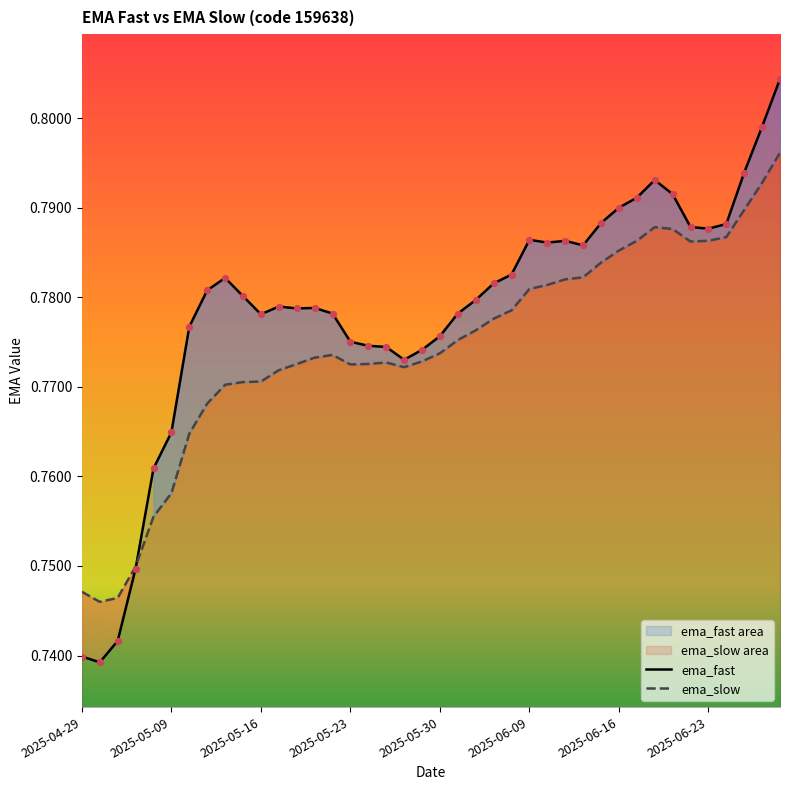

Is the value of ema_fast at 2025-05-23 greater than the value of ema_slow at 18?

No